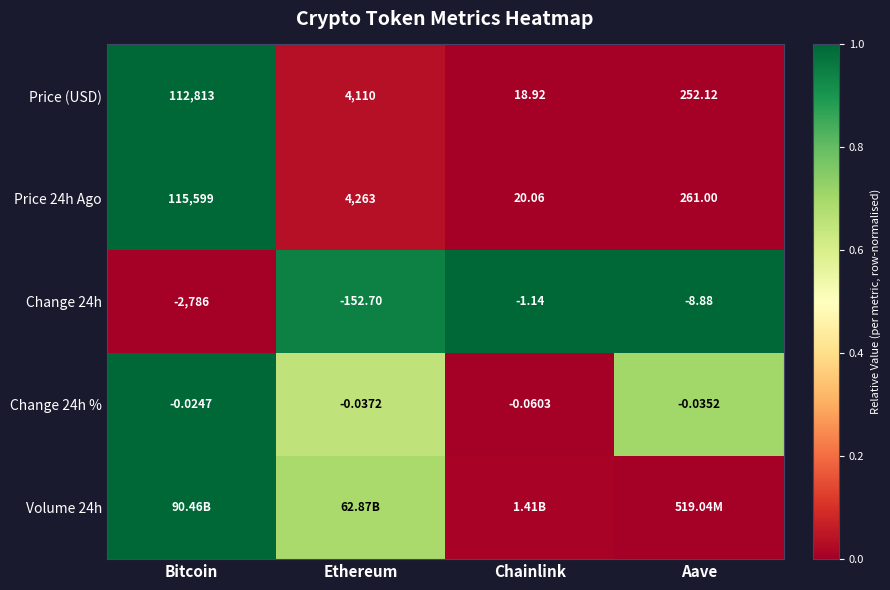

Which category has the highest value in the Change 24h series?

Chainlink